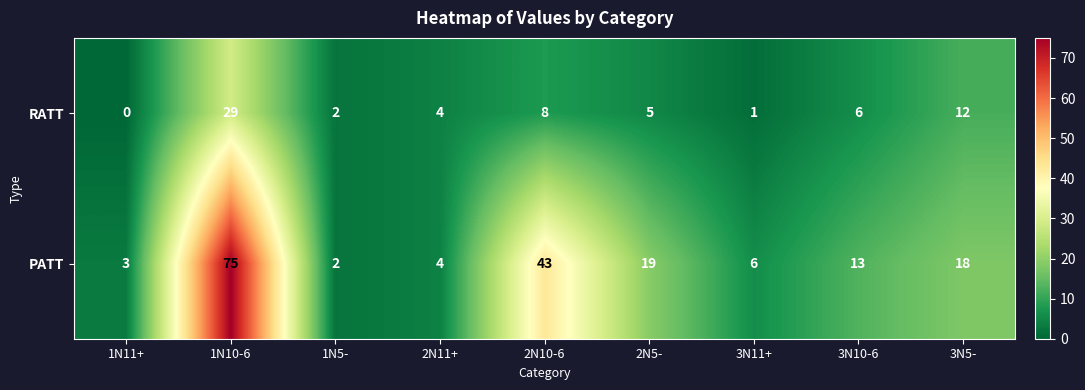

At how many categories does at least one series exceed 72?

1